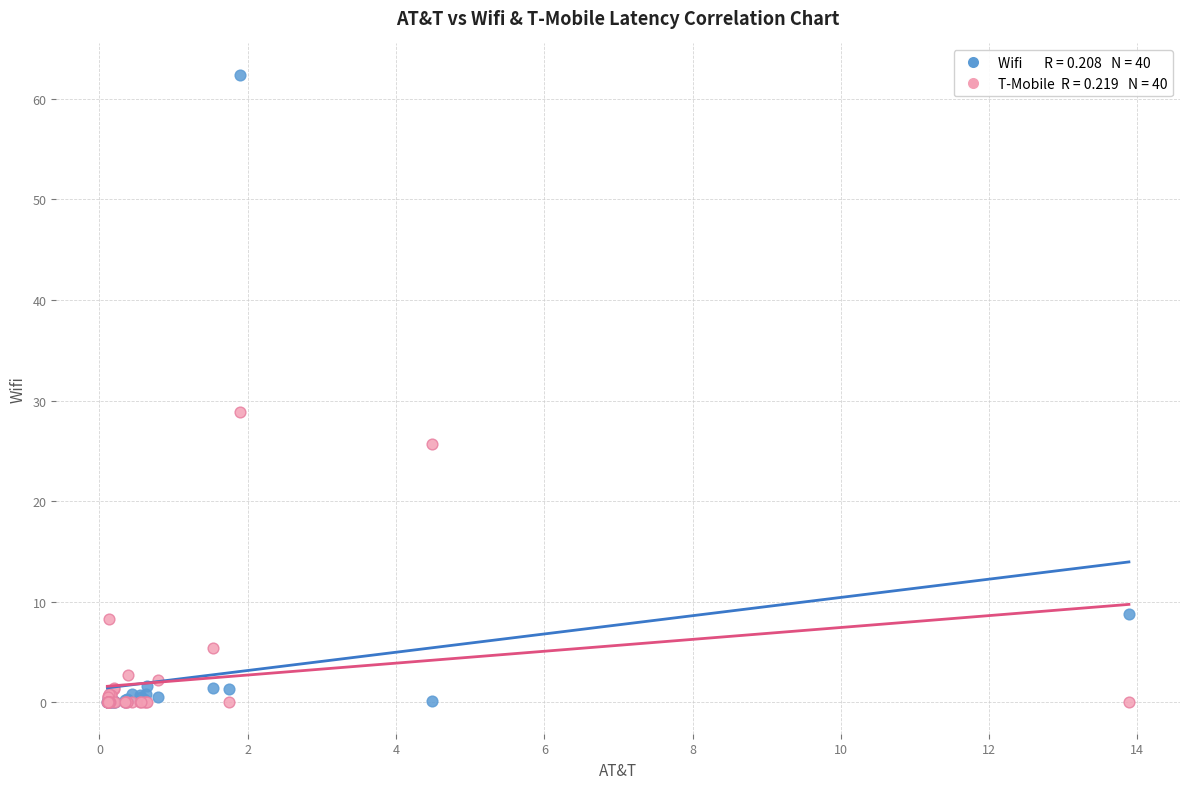

Across all series, what Y value is closest to 31?

28.9